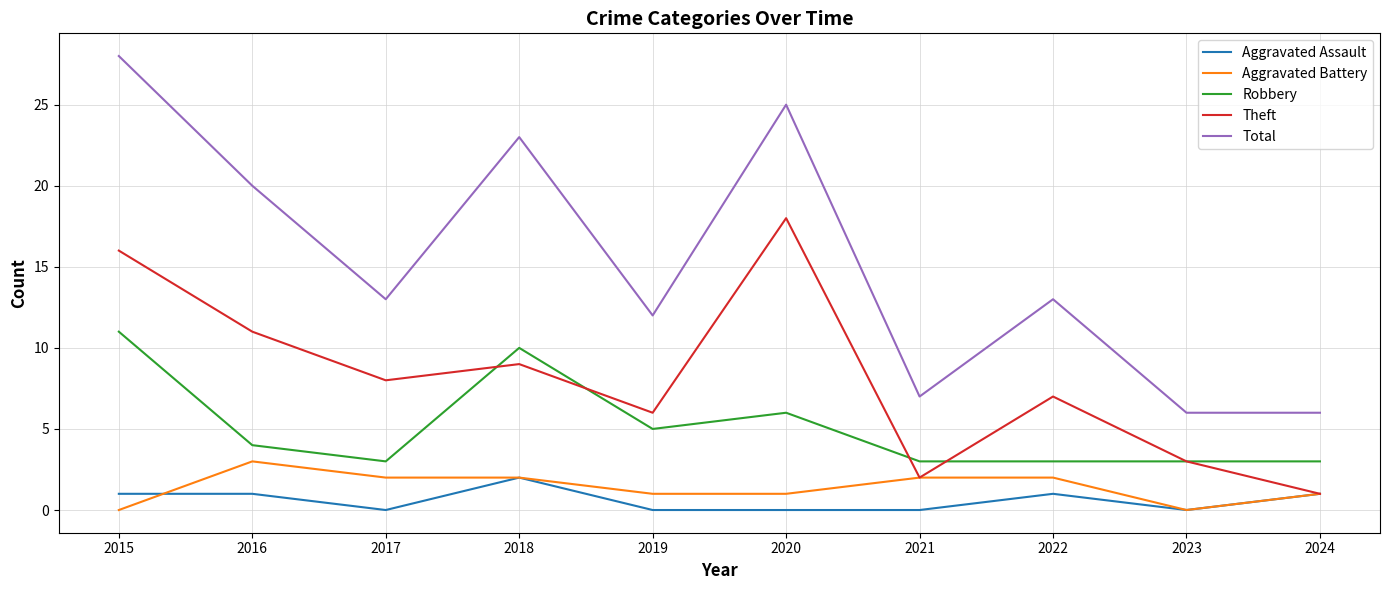

What is the minimum value for Total?

6